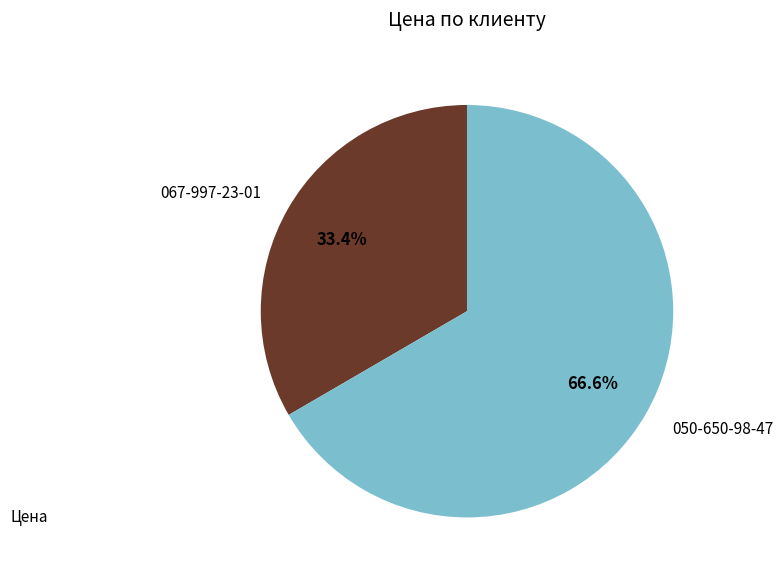

What percentage is the 050-650-98-47 slice, to the nearest percent?

67%